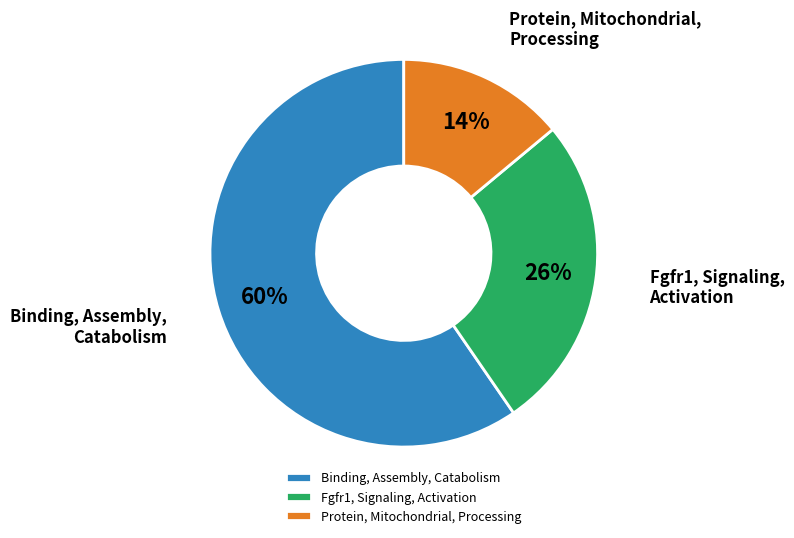

What percentage is the Fgfr1, Signaling, Activation slice, to the nearest percent?

26%